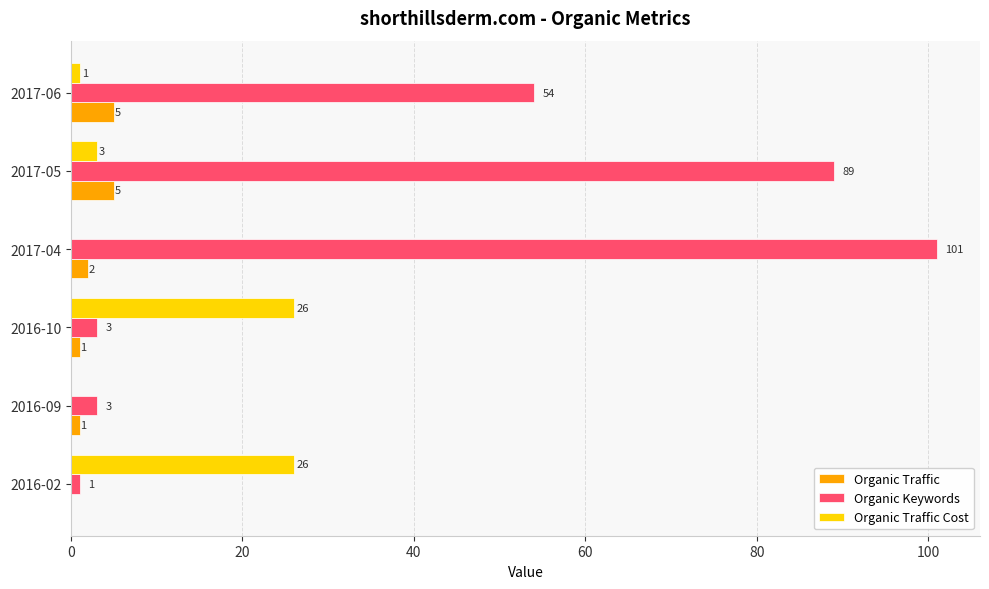

What is the sum of all Organic Keywords values?

251